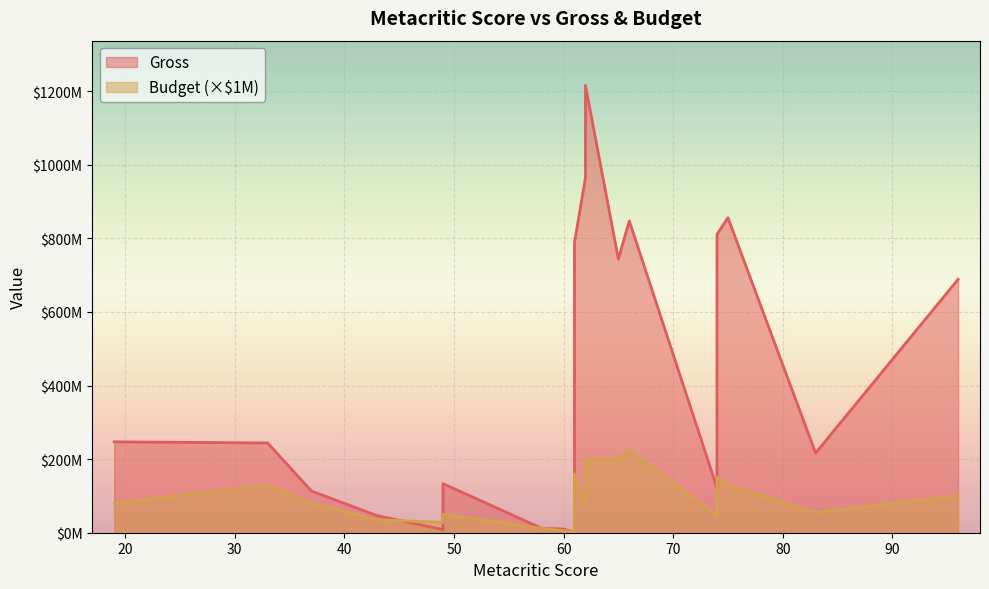

The value of Gross at Walking with Dinosaurs is 113191563.0. True or false?

True